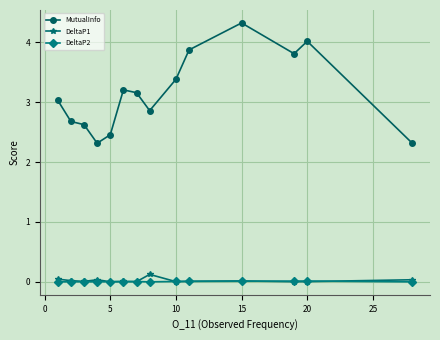

What is the difference between the maximum and second lowest values in the DeltaP1 series?

0.1